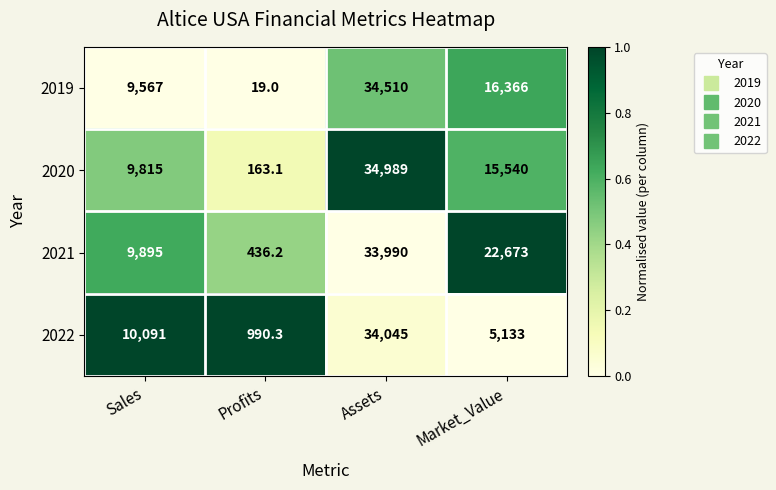

At which category is the sum across all series the highest?

Assets